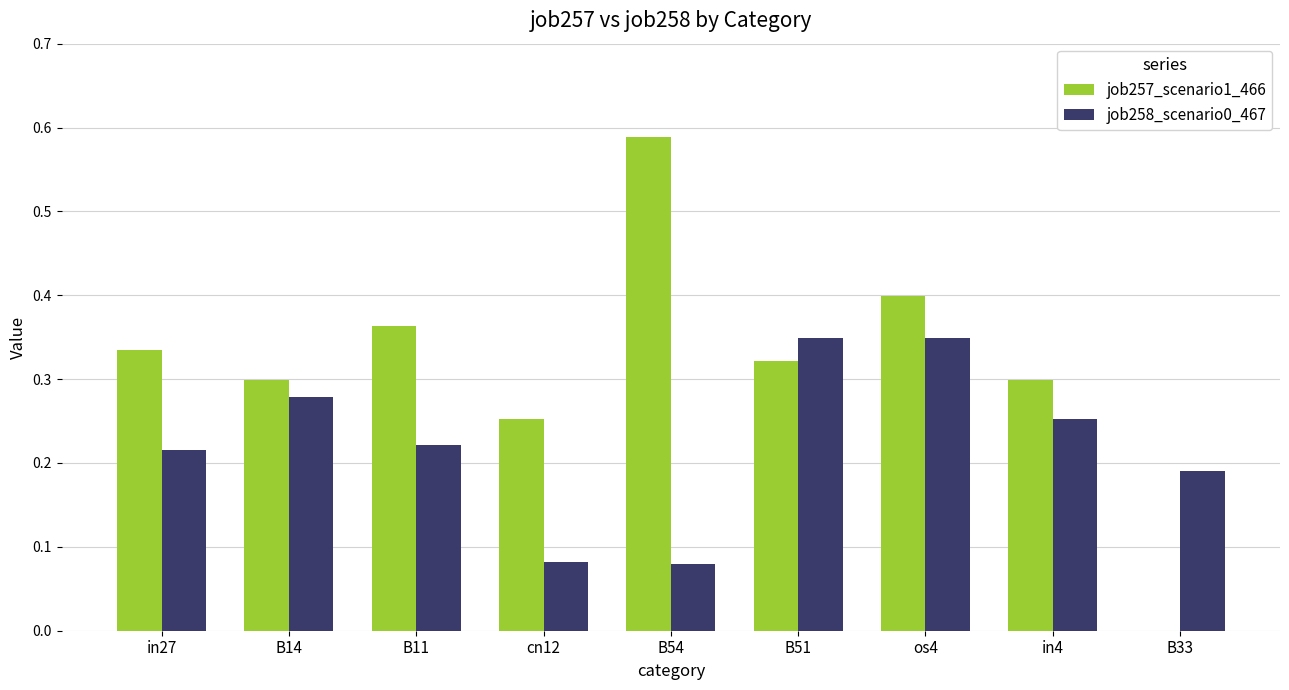

The job257_scenario1_466 series shows 0.0 at B33. True or false?

True